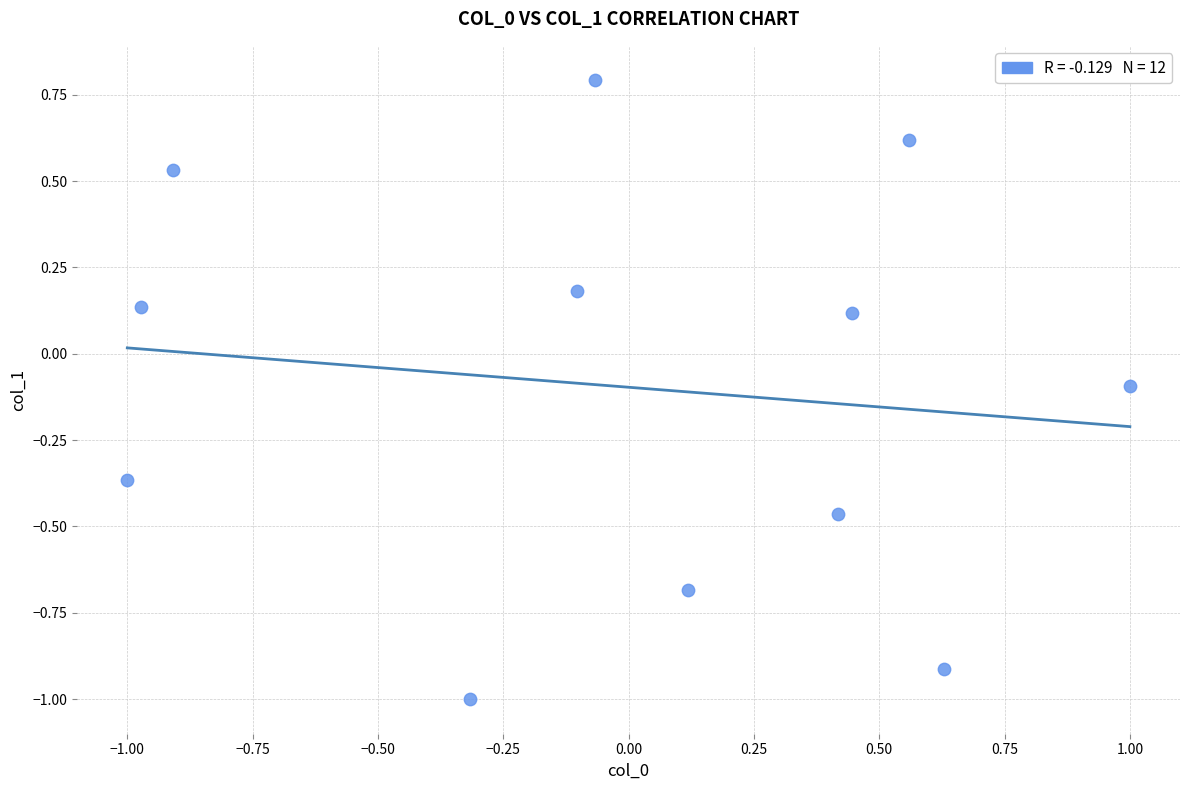

What is the range of X values (max minus min)?

2.0